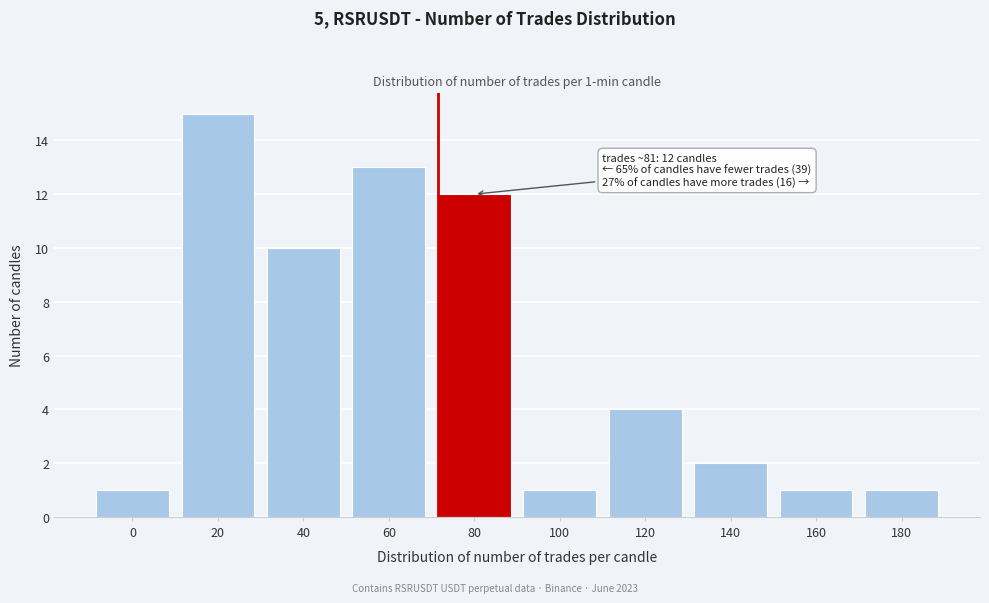

Reading left to right, what are all the values shown in this chart?

1	15	10	13	12	1	4	2	1	1